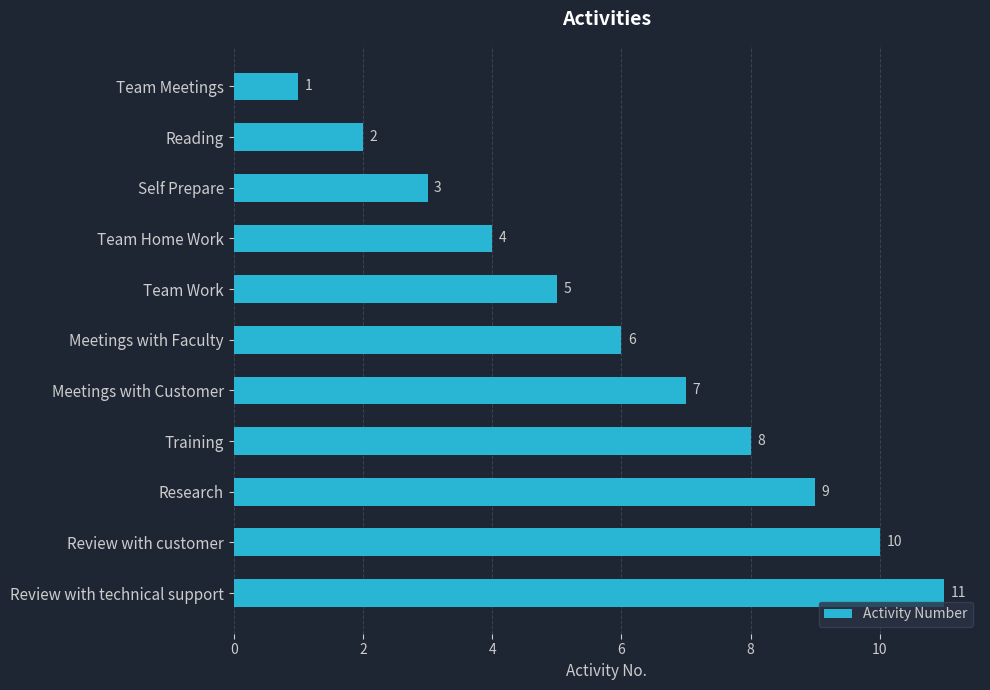

True or false: the data shows 8 at Training.

True